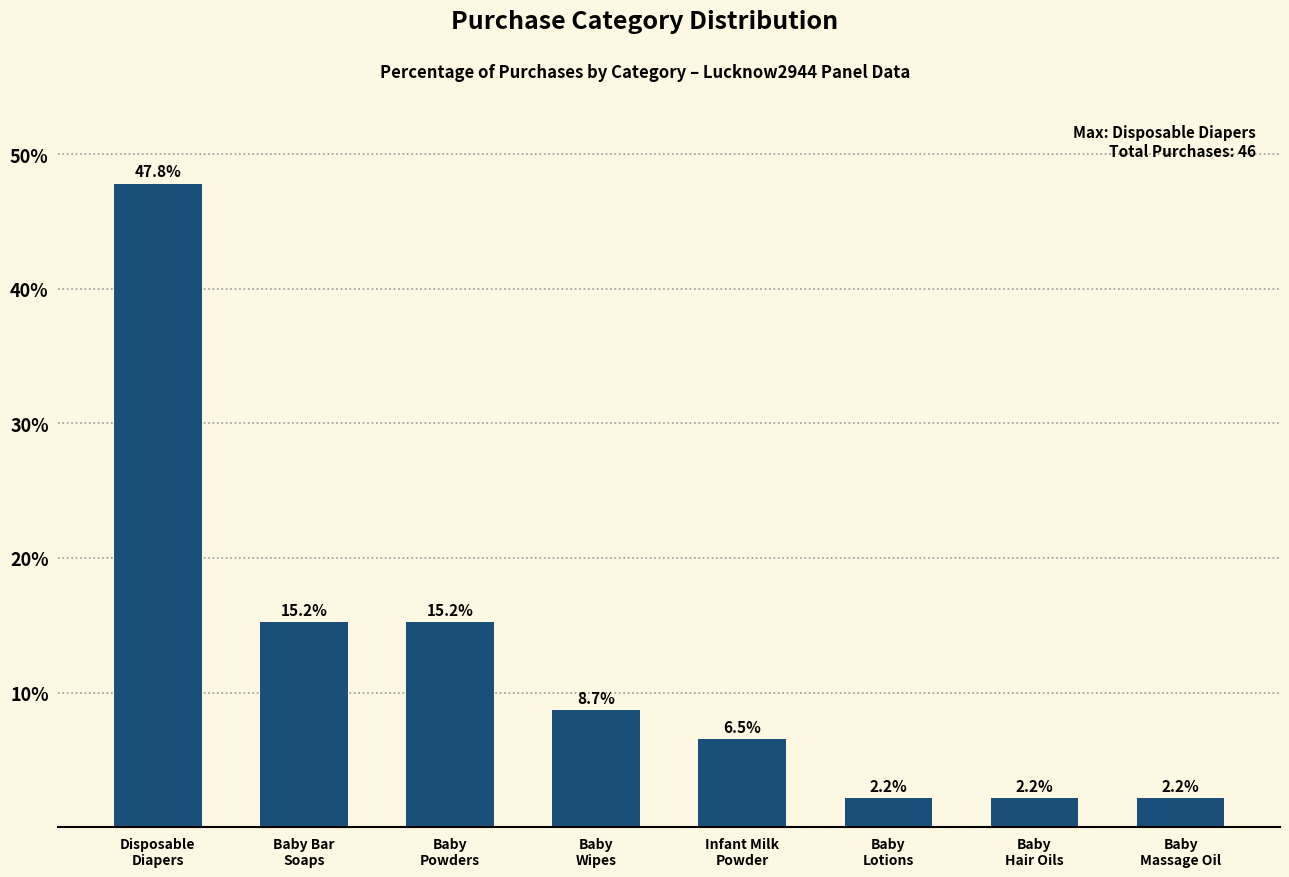

What is the label of the 7th bar from the left?

Baby
Hair Oils